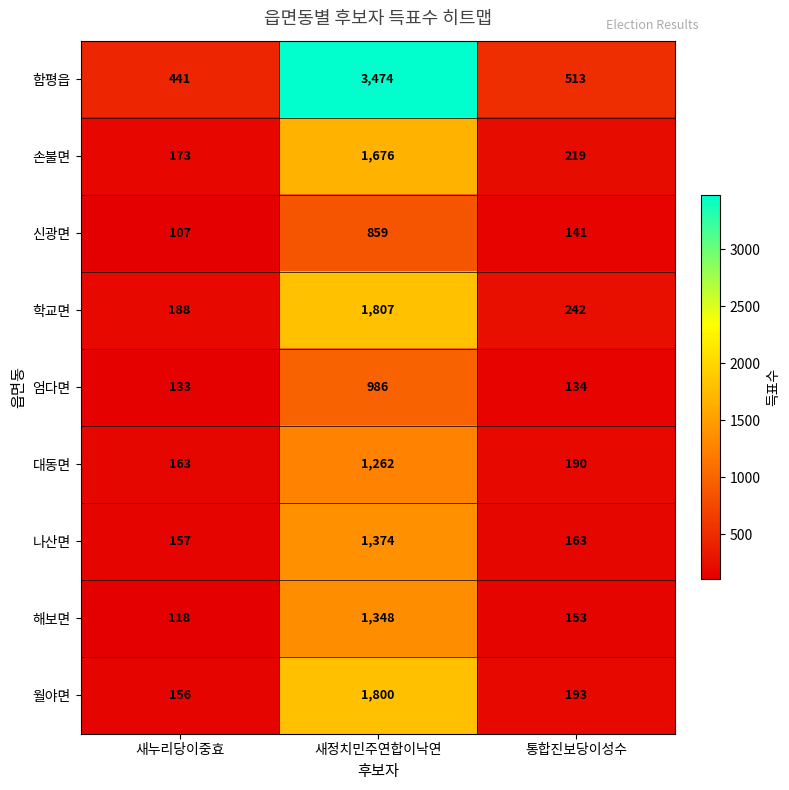

Which series has the largest total across all categories?

함평읍